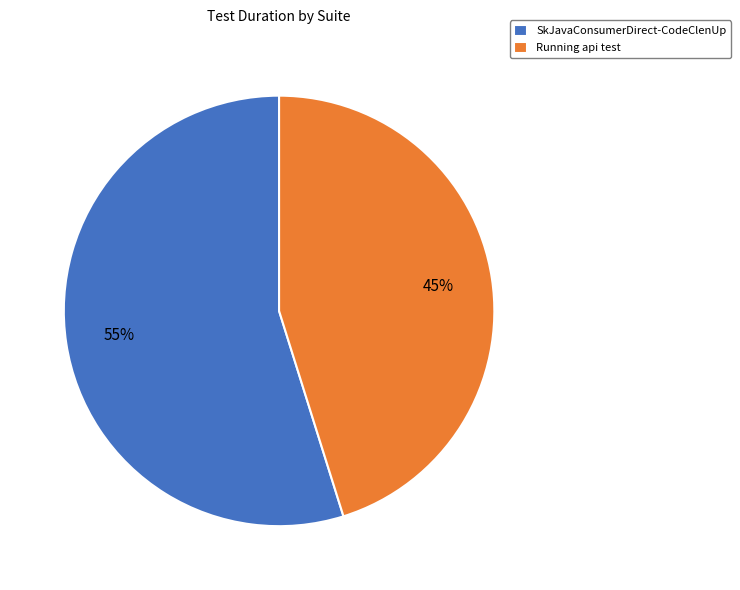

Which has a higher value, Running api test or SkJavaConsumerDirect-CodeClenUp?

SkJavaConsumerDirect-CodeClenUp